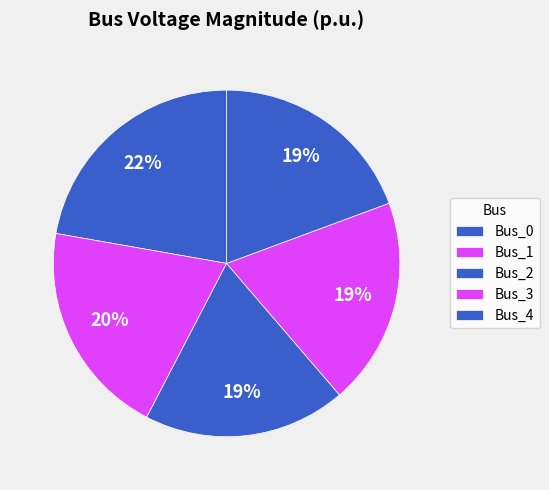

How many slices are in this pie chart?

5